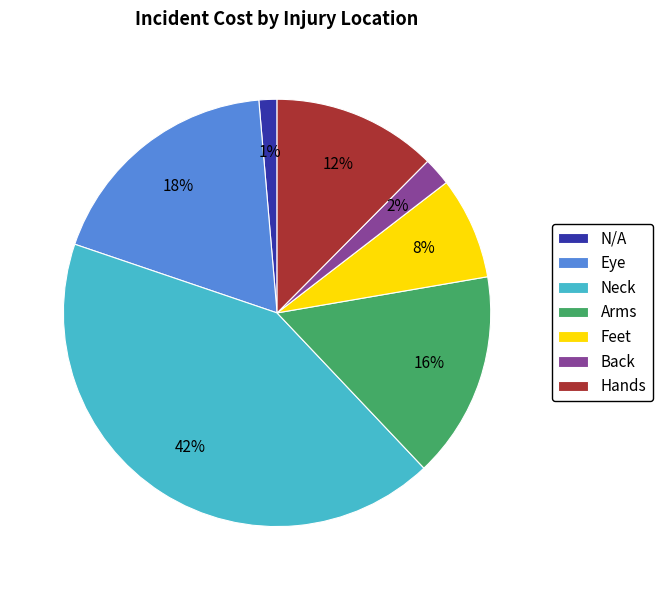

The Hands slice represents 12% of the pie. True or false?

True